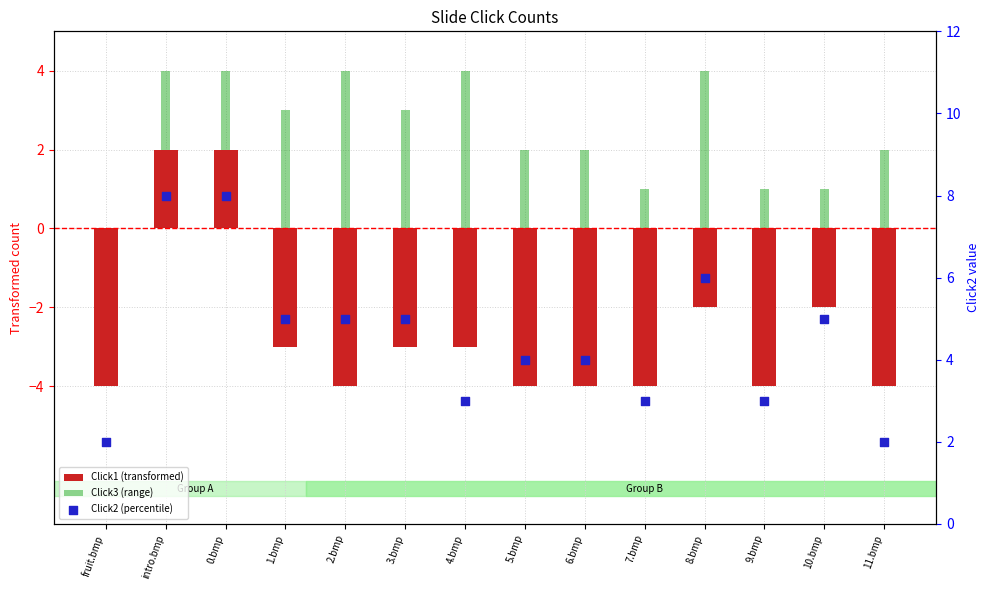

Which series has the widest spread of Y values?

Click1 (transformed)